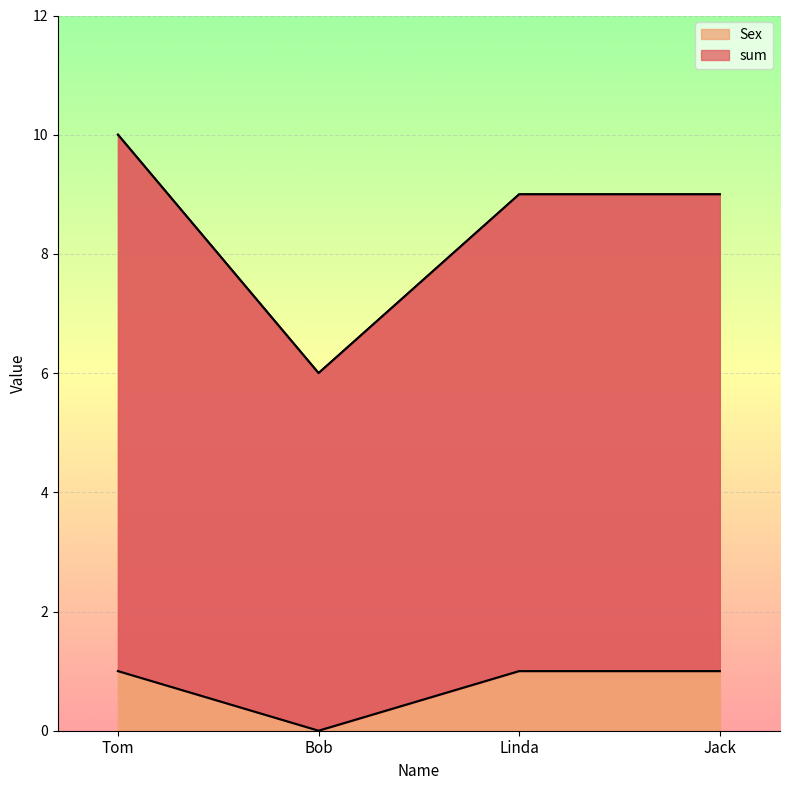

What is the difference between the maximum and minimum values in the sum series?

4